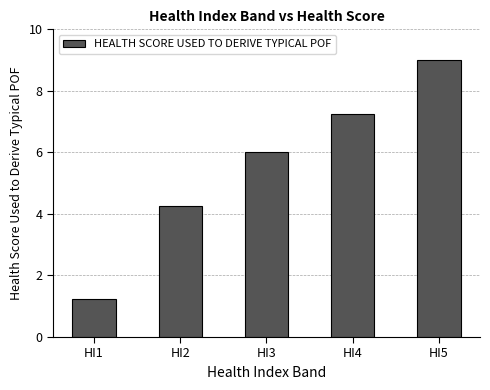

How many data points are less than 6?

2